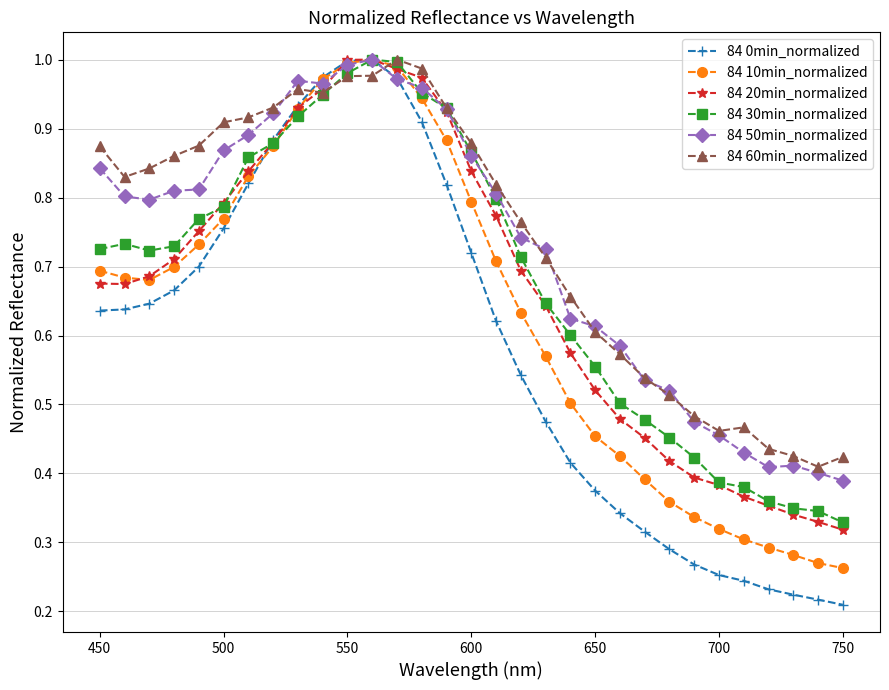

Which series has the widest spread of values?

84 0min_normalized